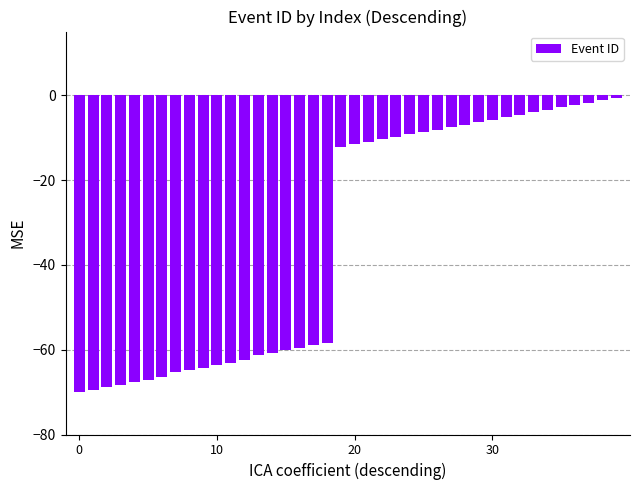

What is the sum of all values?

-1354.3